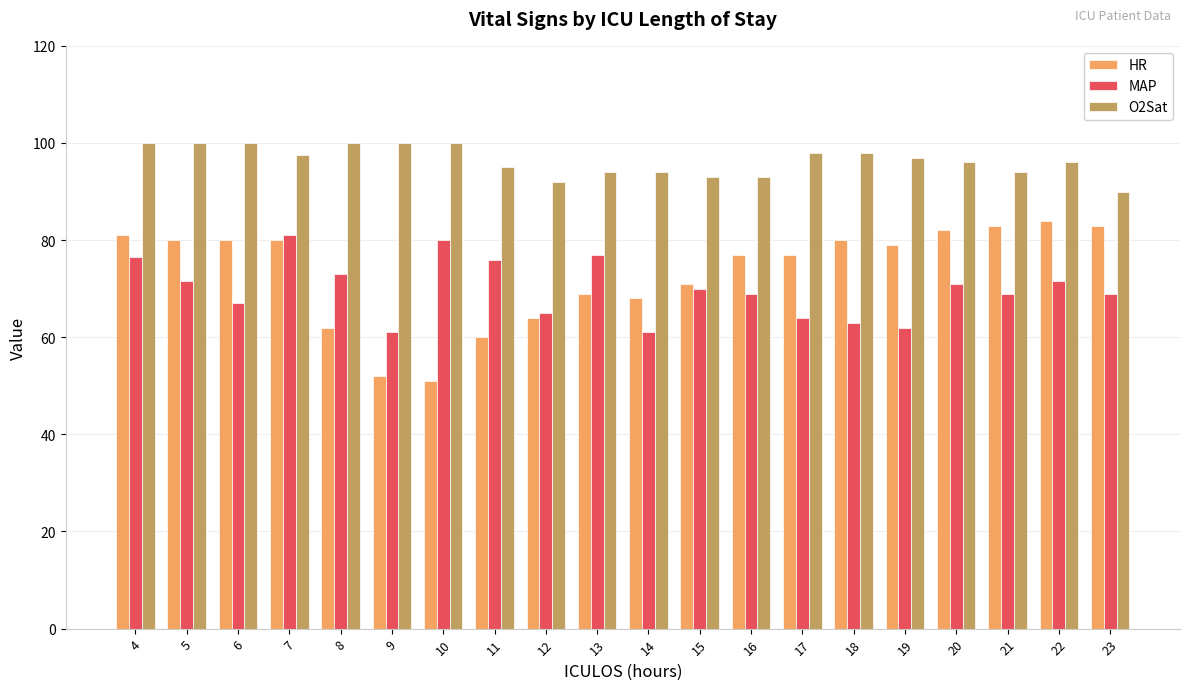

At how many categories does at least one series exceed 77?

20